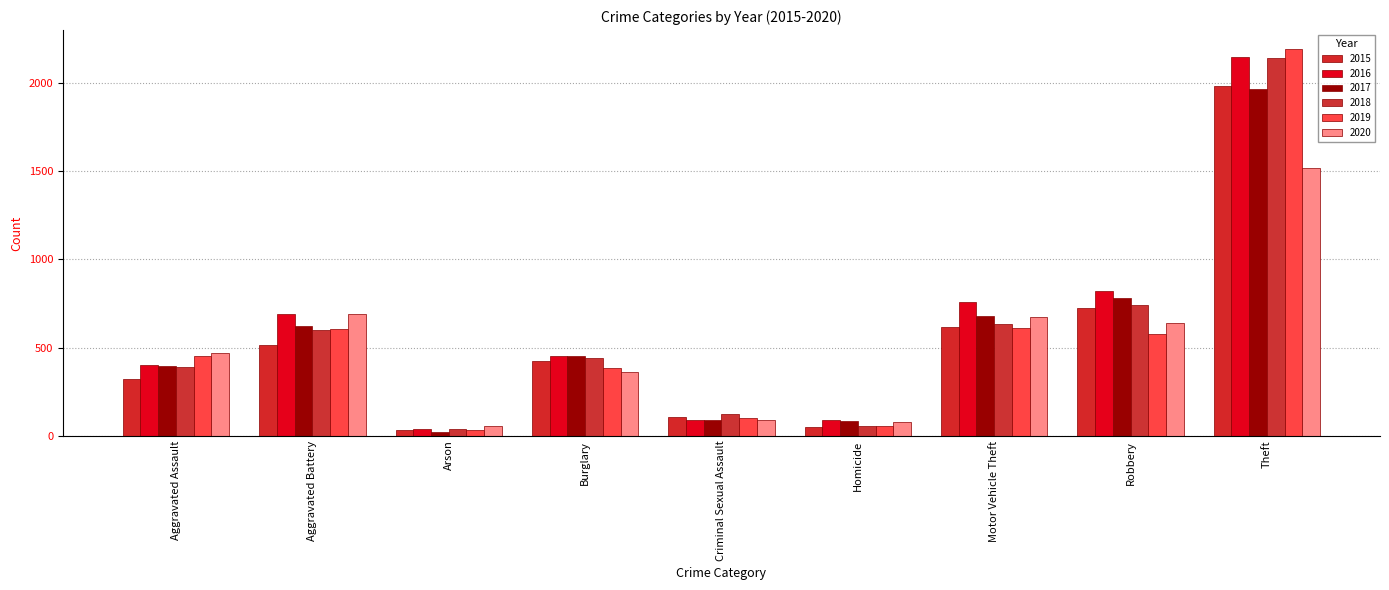

What is the sum of the 2019 values at Criminal Sexual Assault and Motor Vehicle Theft?

713